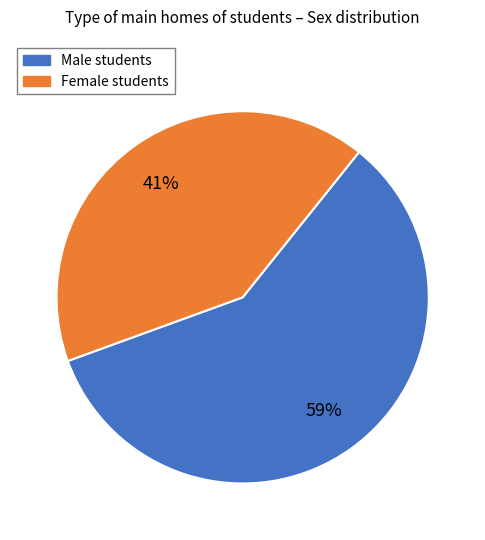

Is there any slice that represents more than half of the pie?

Yes